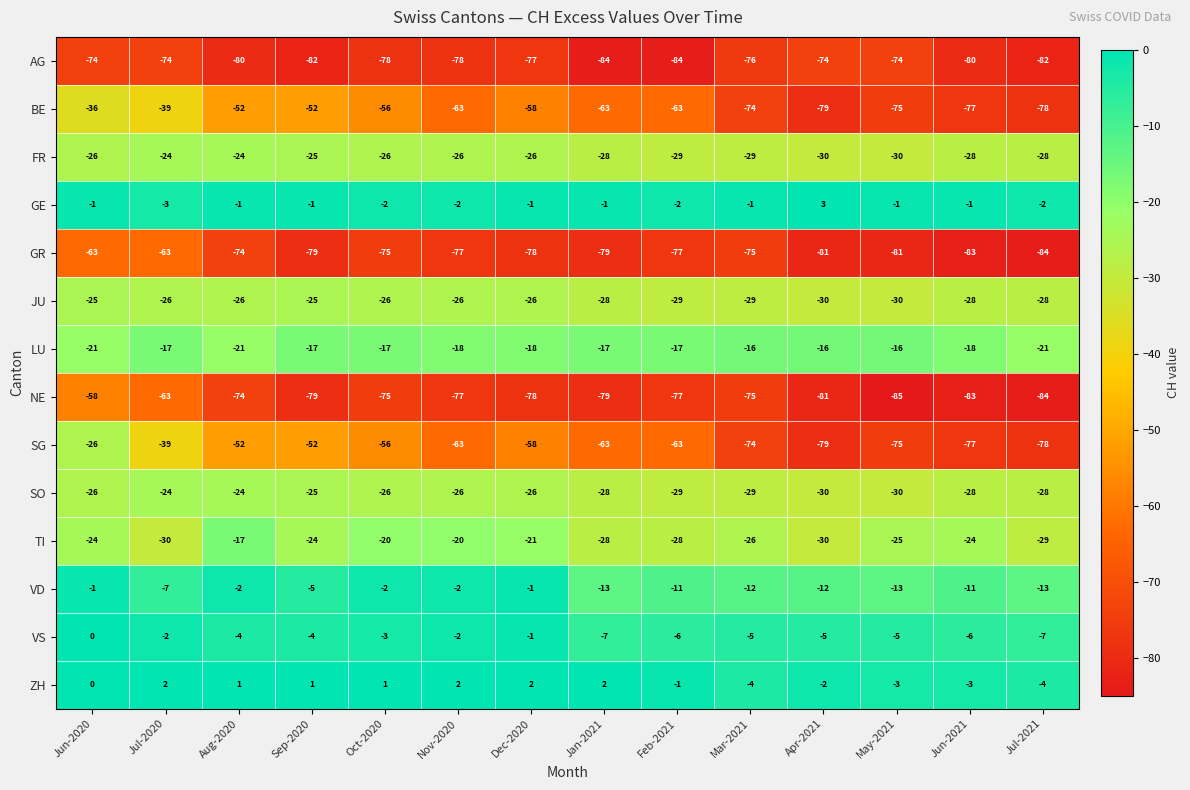

At which category does the chart reach its peak across all series?

Apr-2021